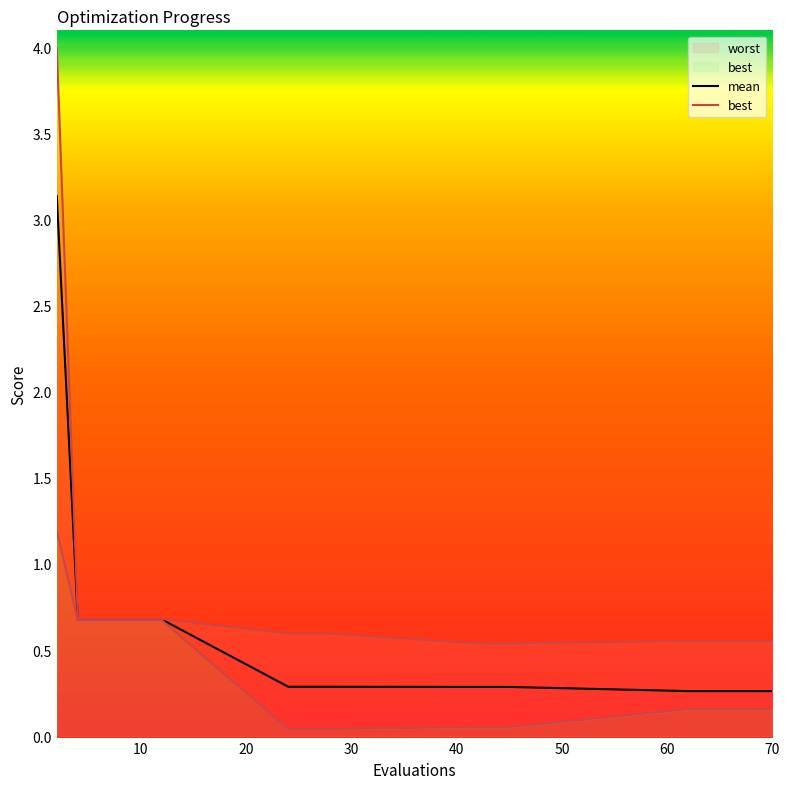

True or false: best has a value of 1.2 at 10.

False